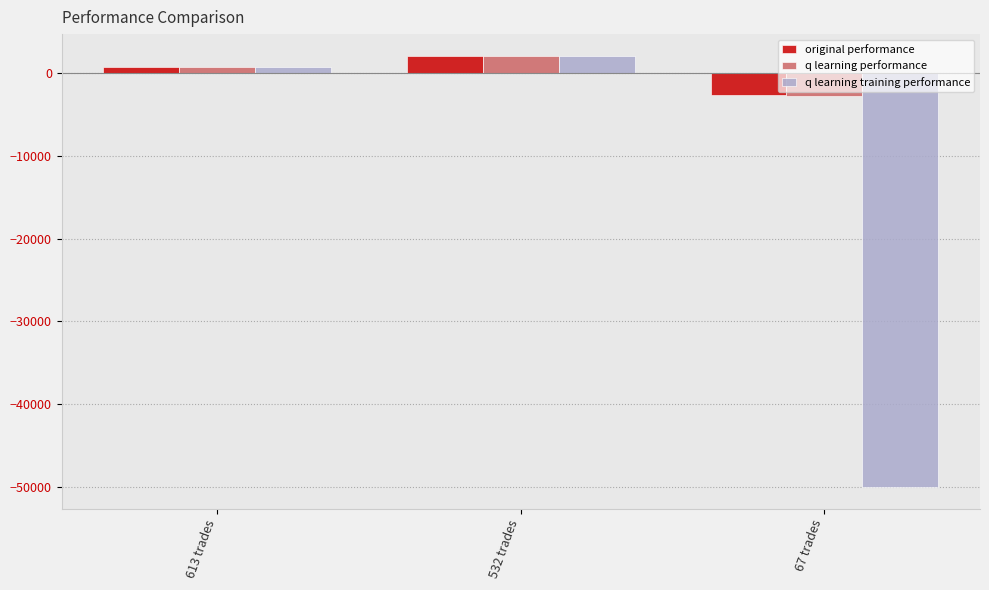

At which category does the chart reach its peak across all series?

532 trades